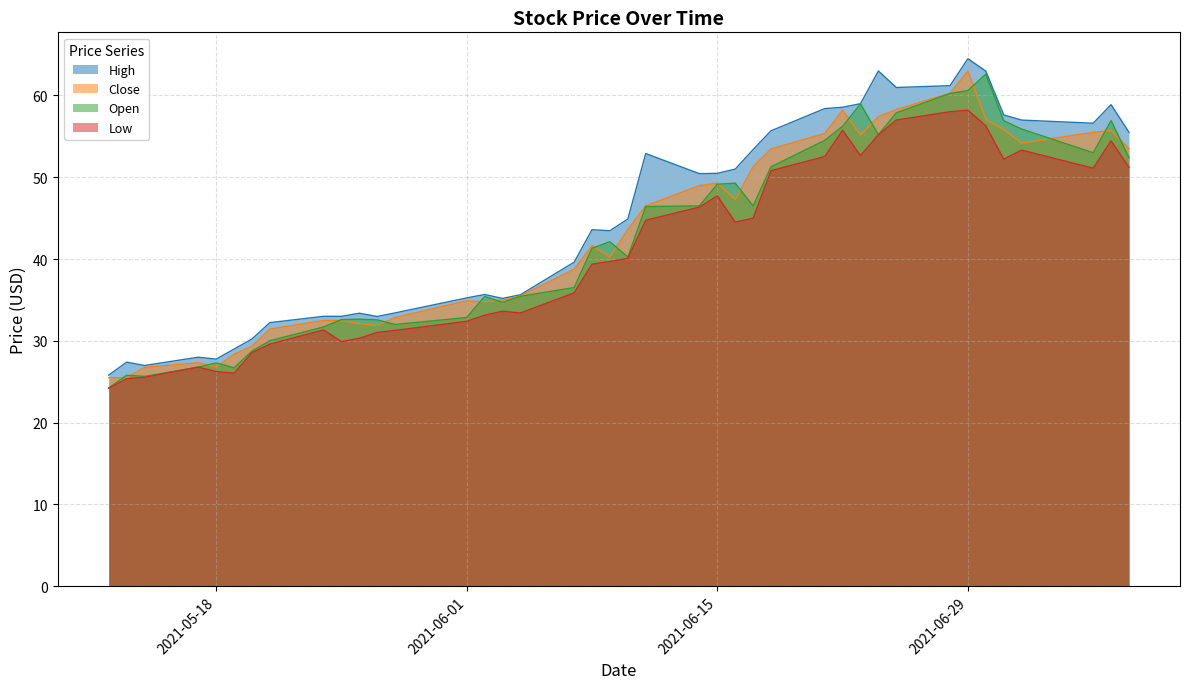

At which category does Close reach its first local valley?

2021-05-18